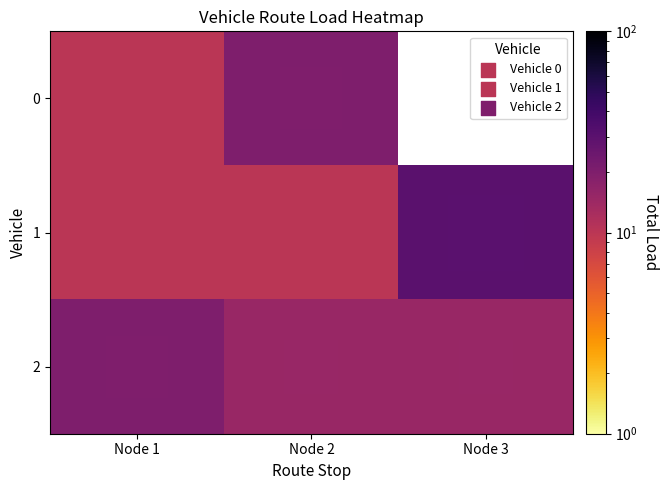

Between Node 2 and Node 3, which is larger?

Node 3